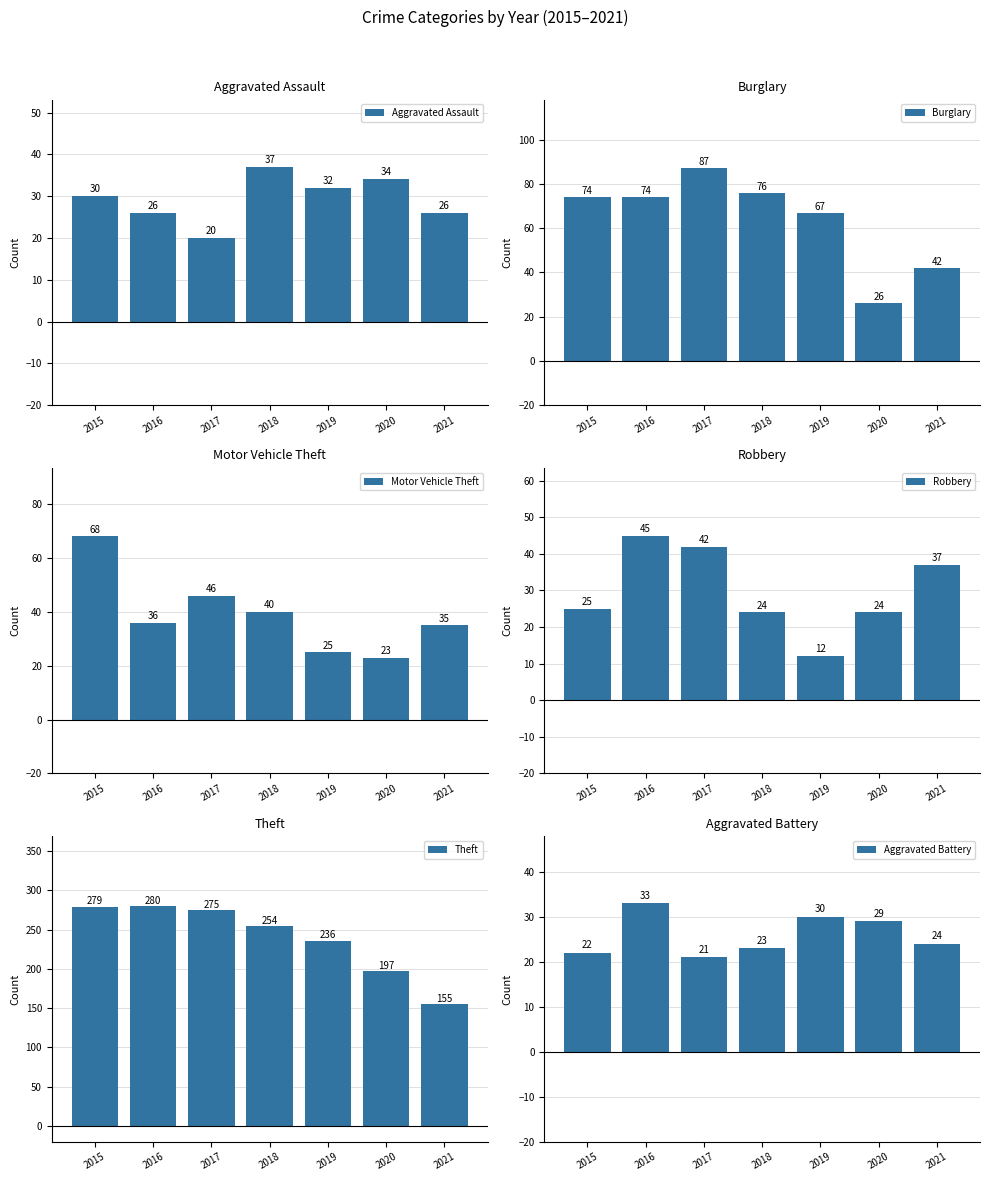

What is the difference between the Aggravated Battery values at 2016 and 2017?

12